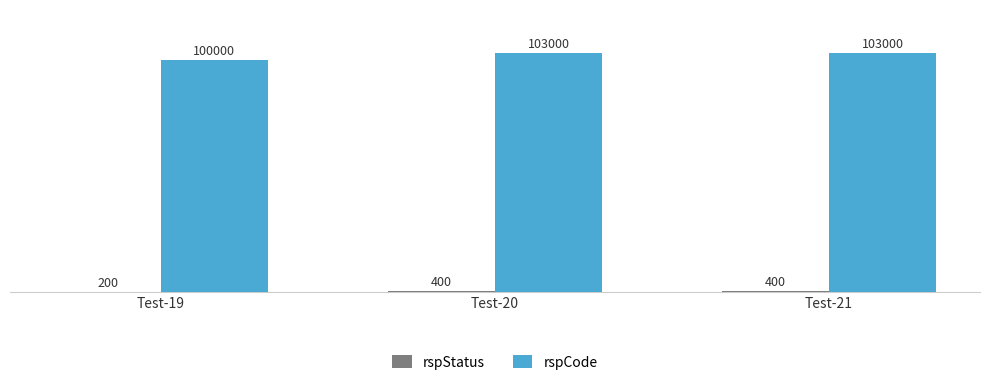

What is the total value across all series at Test-19?

100200